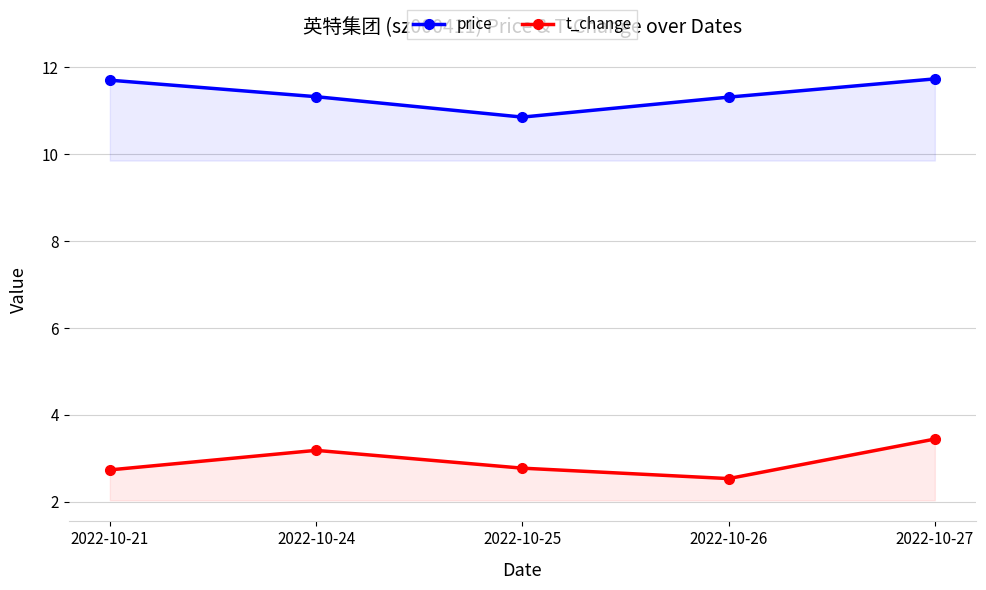

Reading left to right, extract all data points from this chart.

price: 2022-10-21=11.7	2022-10-24=11.3	2022-10-25=10.8	2022-10-26=11.3	2022-10-27=11.7
t_change: 2022-10-21=2.7	2022-10-24=3.2	2022-10-25=2.8	2022-10-26=2.5	2022-10-27=3.4